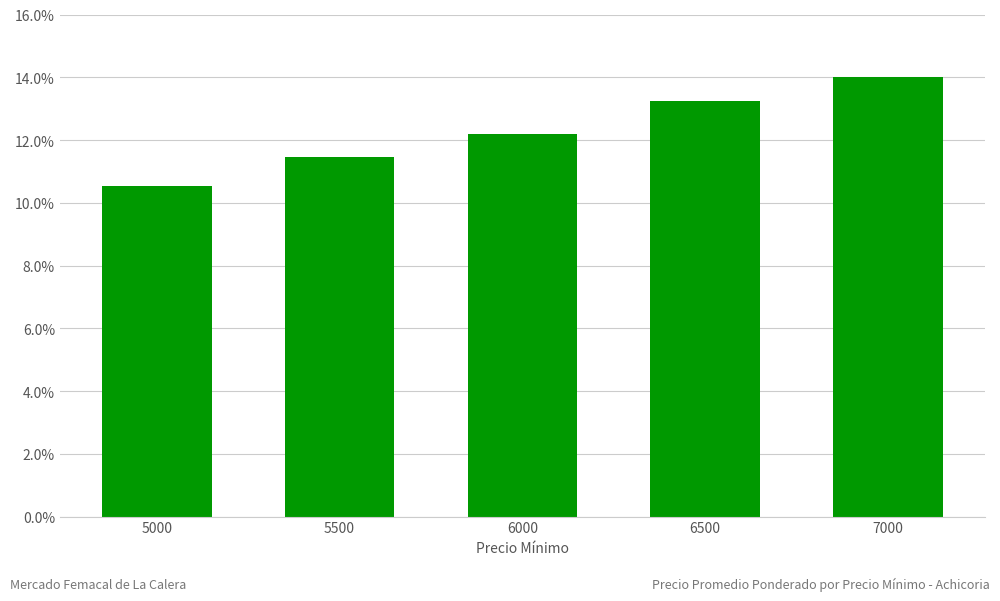

Does the chart contain any negative values?

No